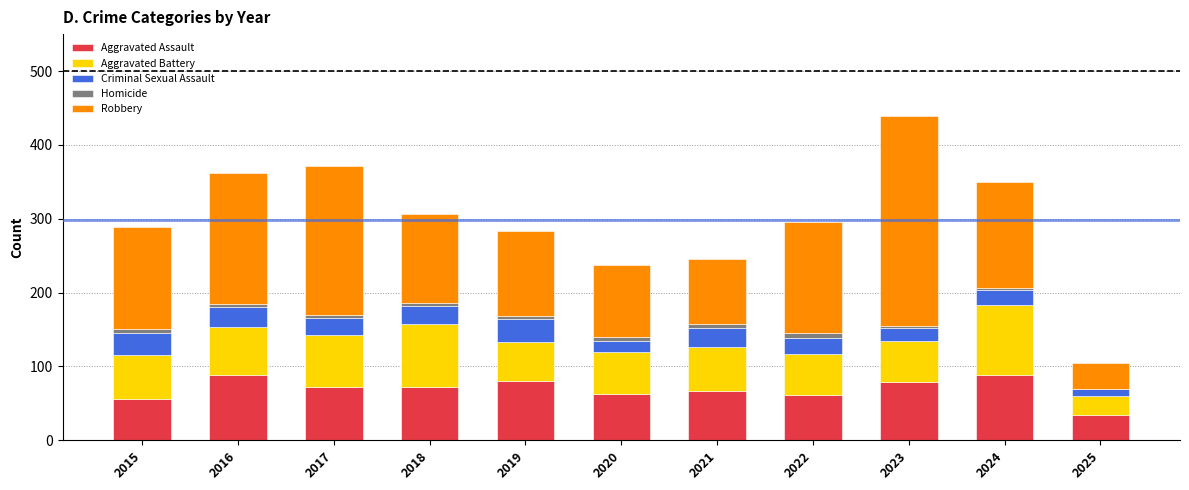

How many categories are shown in the chart?

11